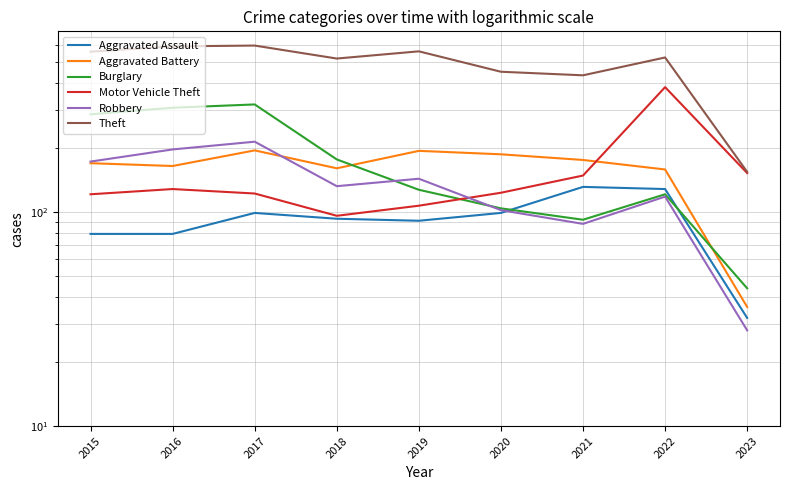

The Burglary series shows 9 at 2023. True or false?

False